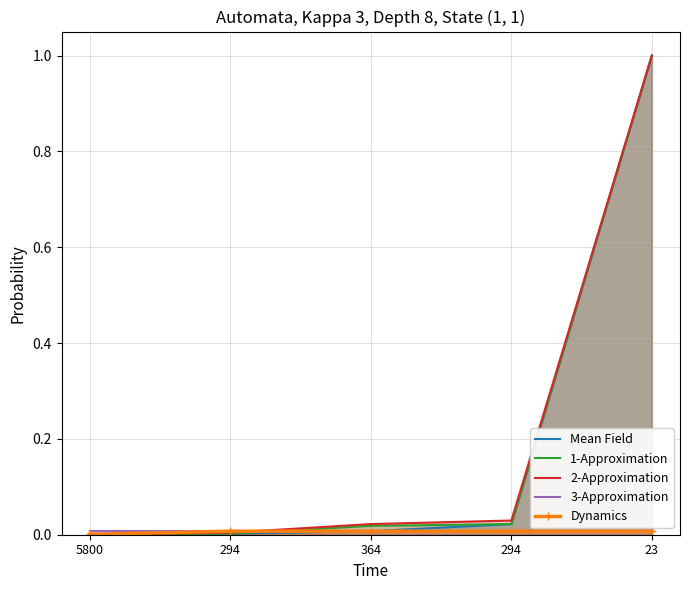

What is the average value of the 2-Approximation series?

0.2